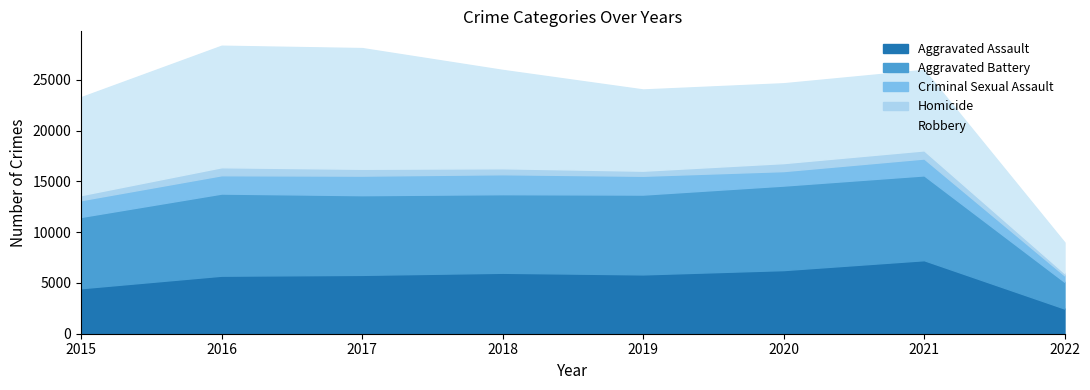

Reading left to right, list all the values displayed in this chart.

Aggravated Assault: 4480	5712	5793	6001	5840	6264	7238	2478
Aggravated Battery: 7018	8085	7845	7735	7857	8318	8348	2627
Criminal Sexual Assault: 1650	1805	1925	1963	1852	1428	1662	640
Homicide: 496	786	672	589	498	785	801	230
Robbery: 9638	11960	11880	9679	7994	7856	7922	3008